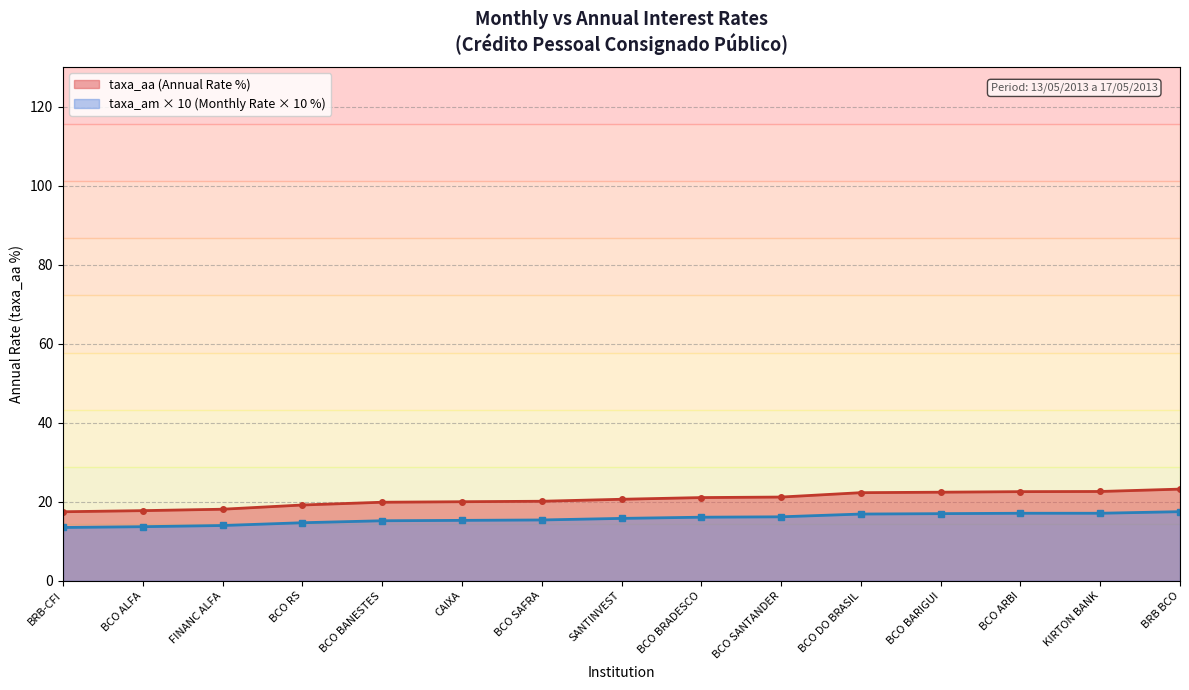

What is the spread (max minus min) of values at BCO ARBI?

5.5